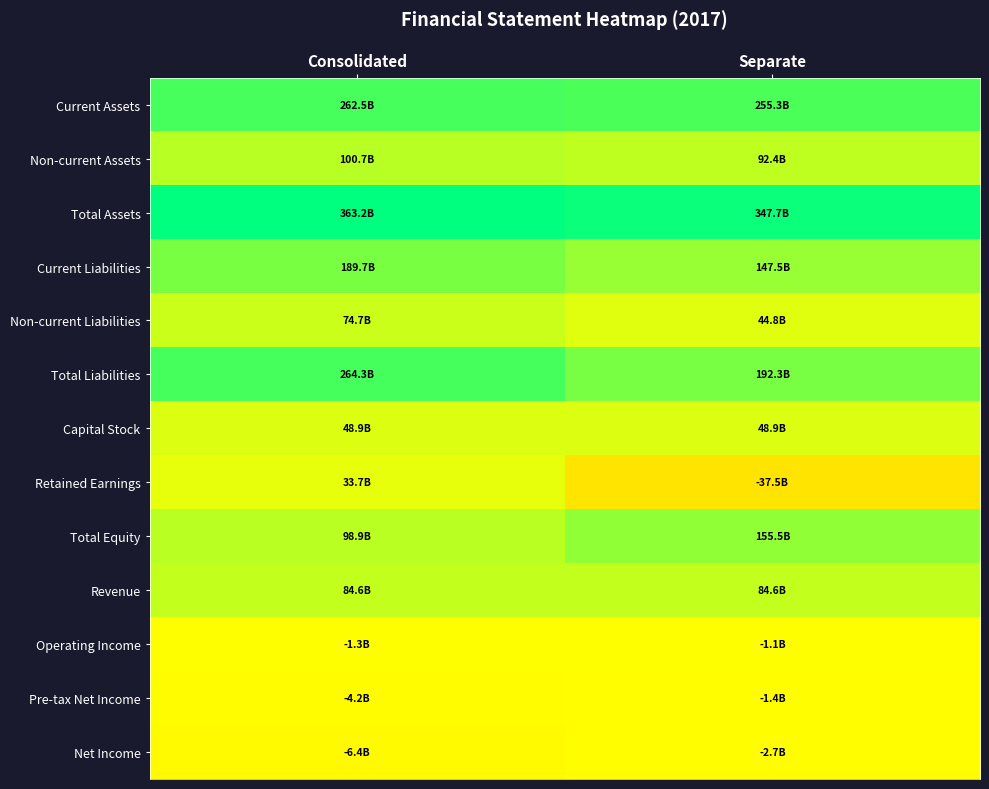

What is the difference between the Total Equity values at 1 and 0?

56561472066